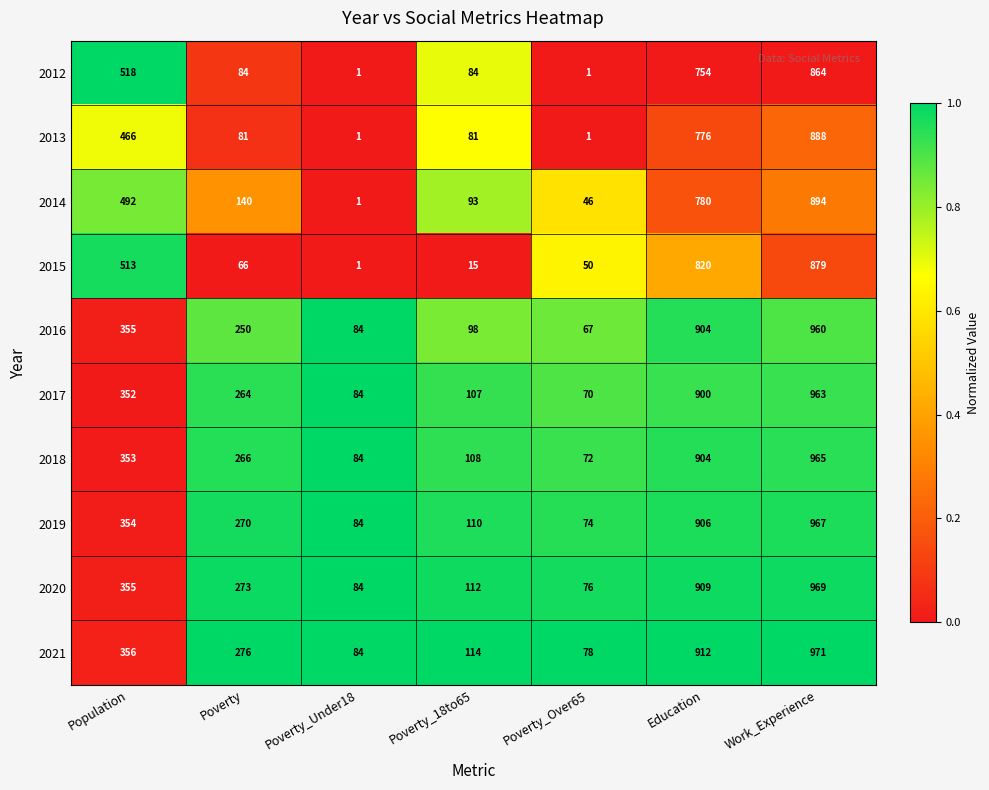

At which label does 2015 reach its peak?

Work_Experience